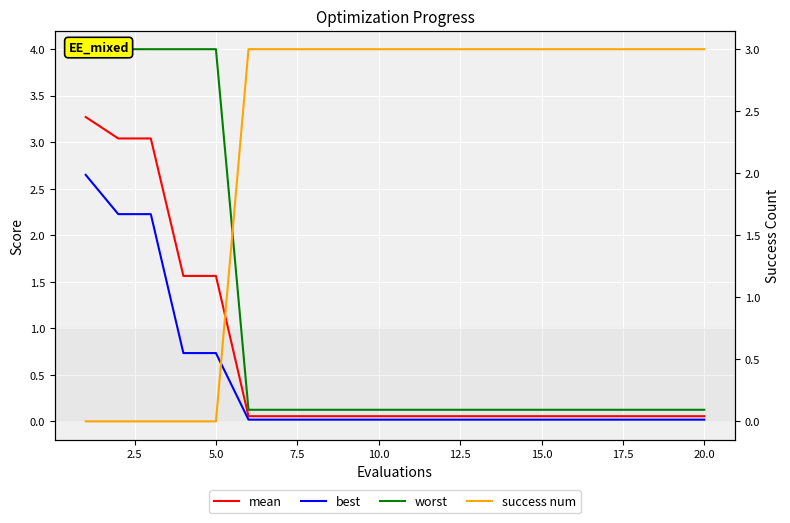

True or false: worst and best cross at least once.

False